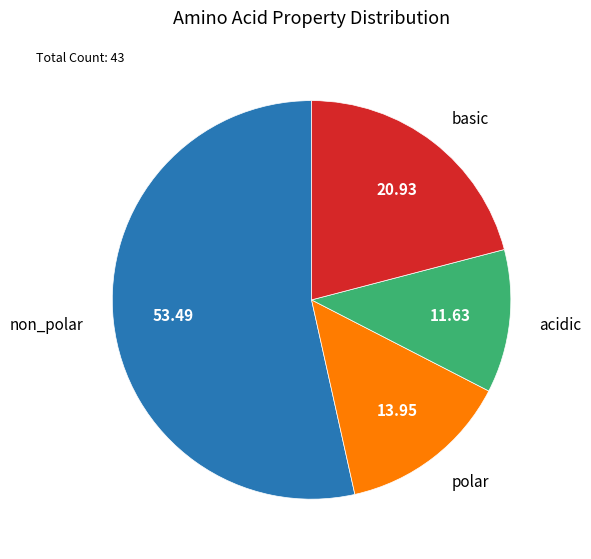

Do basic and acidic together represent more than half of the pie?

No